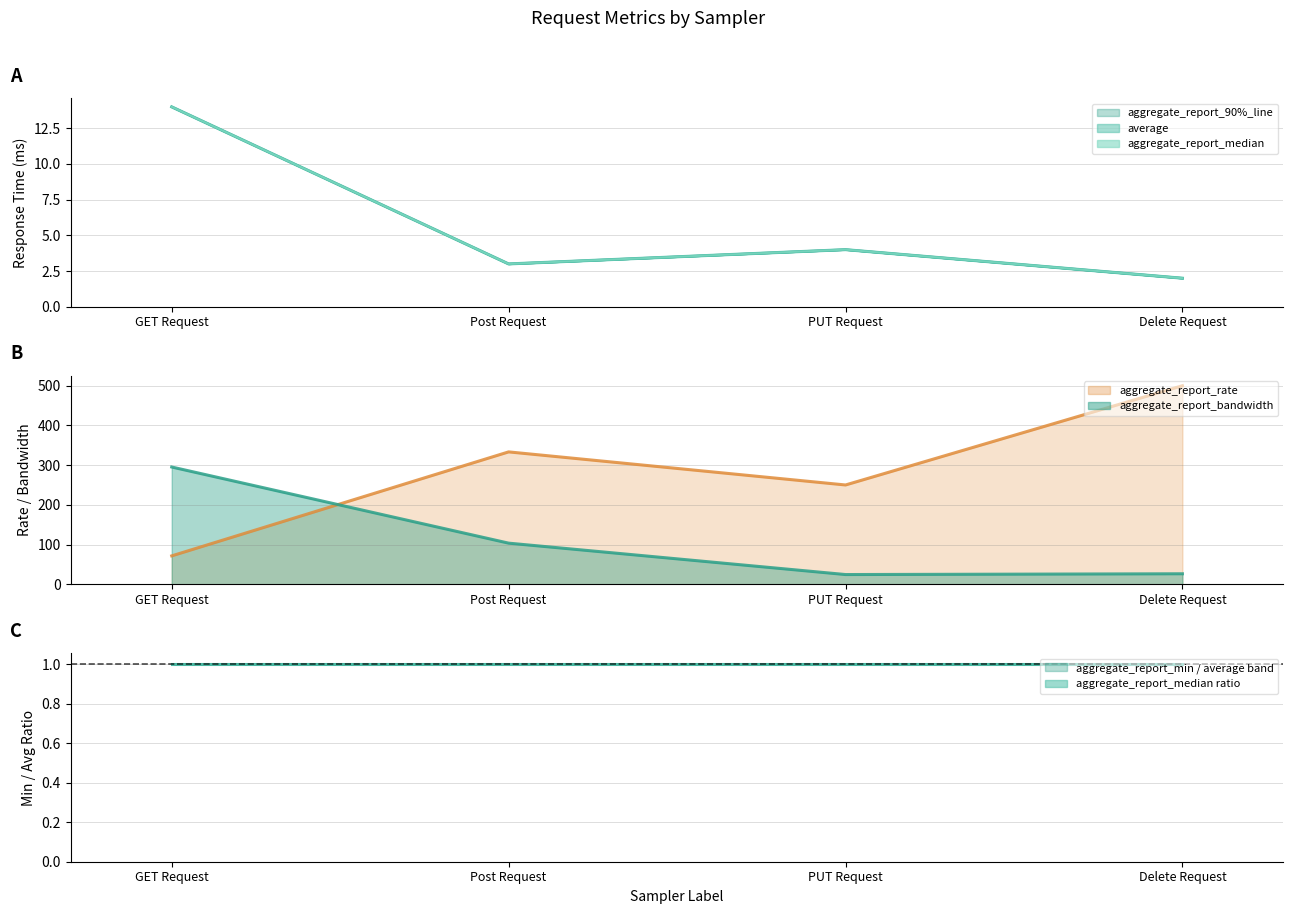

Which series changed the most between Post Request and PUT Request?

aggregate_report_rate